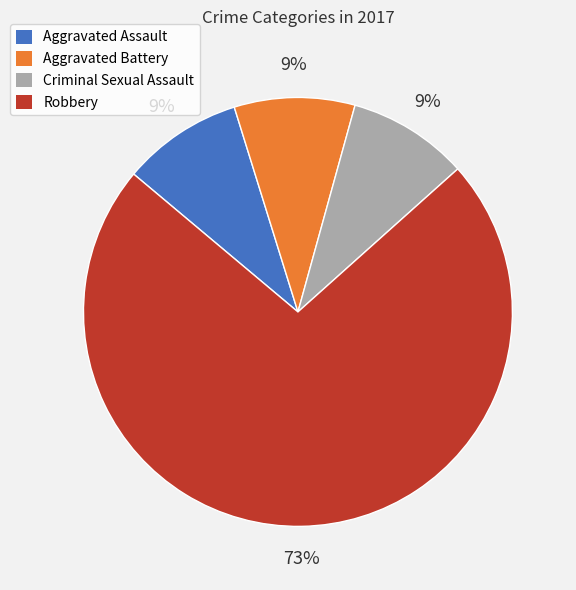

How many segments does this pie chart have?

4